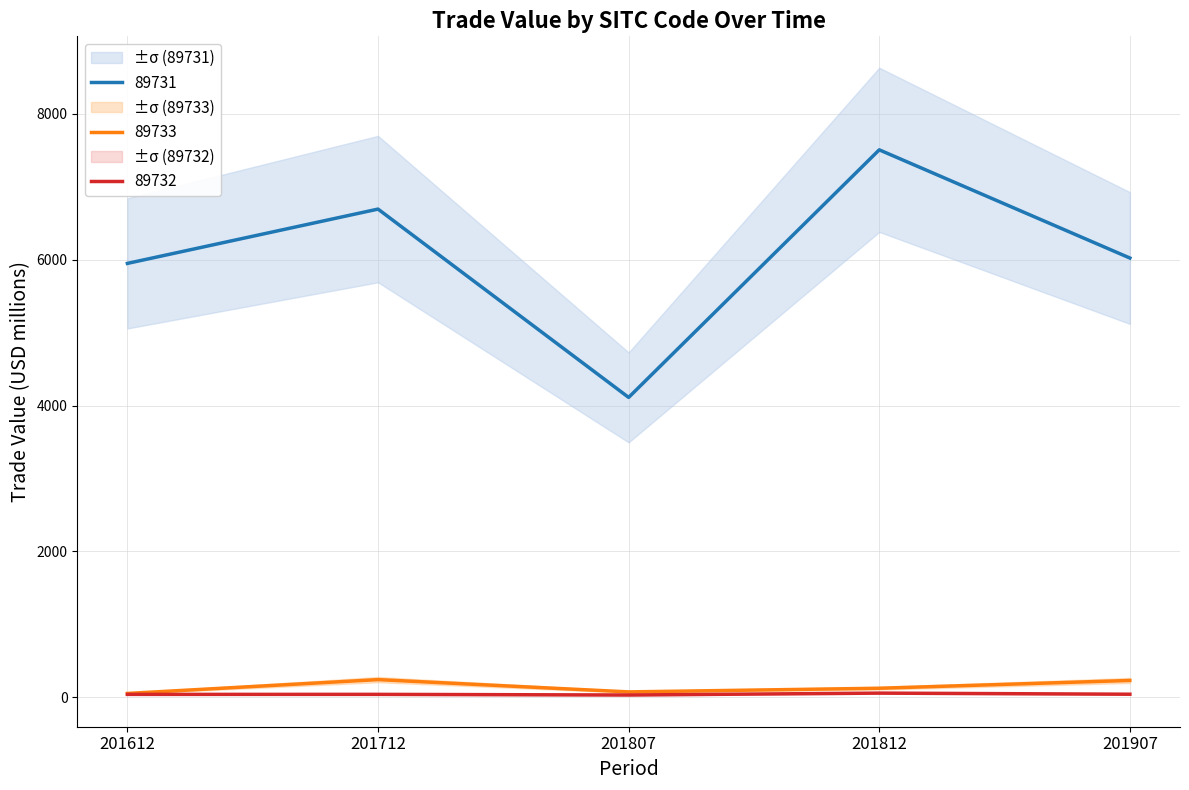

Reading left to right, extract all data points from this chart.

89731: 5950.5	6695.5	4112.5	7508.3	6024.3
89733: 52.3	241.8	73.3	123.4	230.3
89732: 39.3	39.5	30.7	56.6	41.5